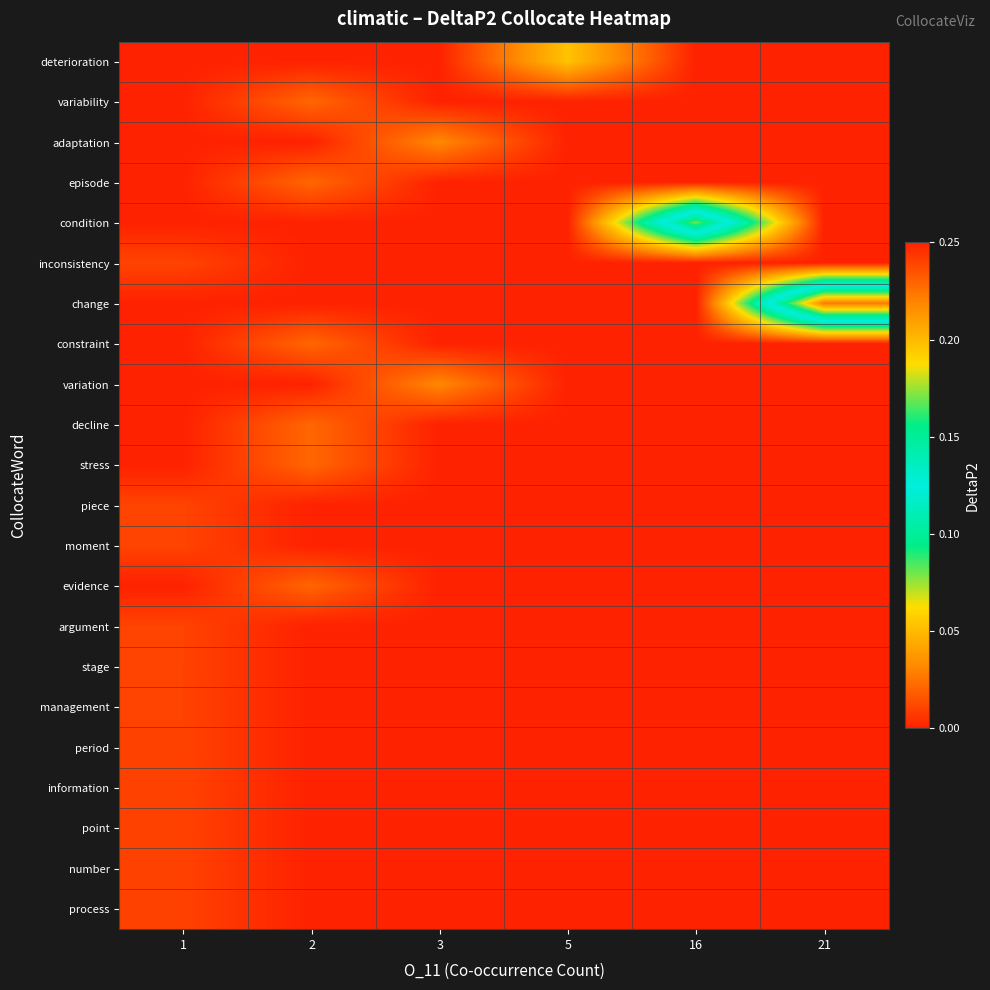

What is the total value across all series at 16?

0.2